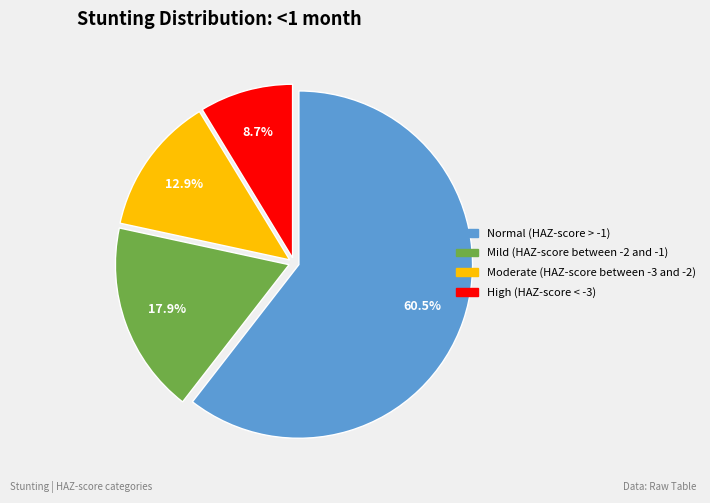

What percentage is NOT represented by High (HAZ-score < -3)?

91.3%